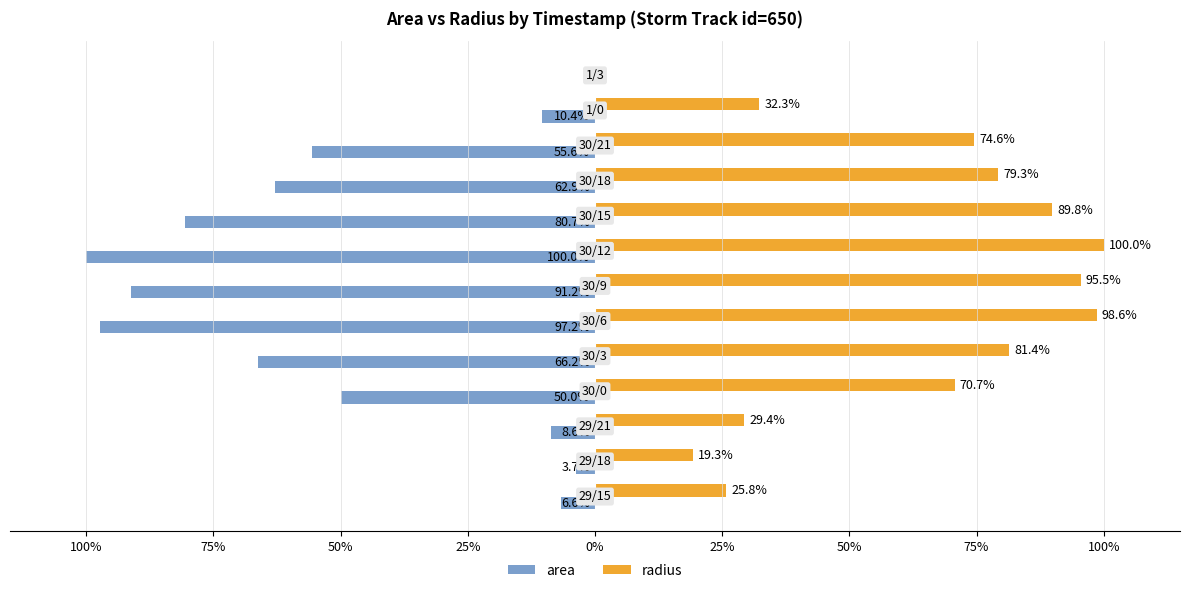

What are all the series names shown in the legend?

area, radius